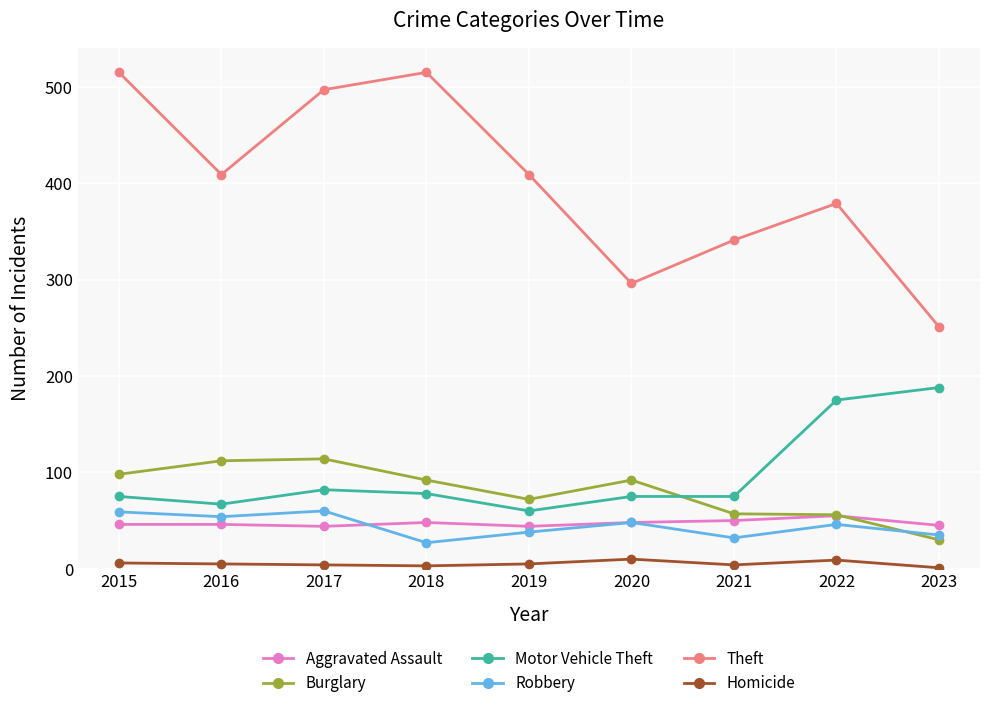

What is the greatest value displayed?

515